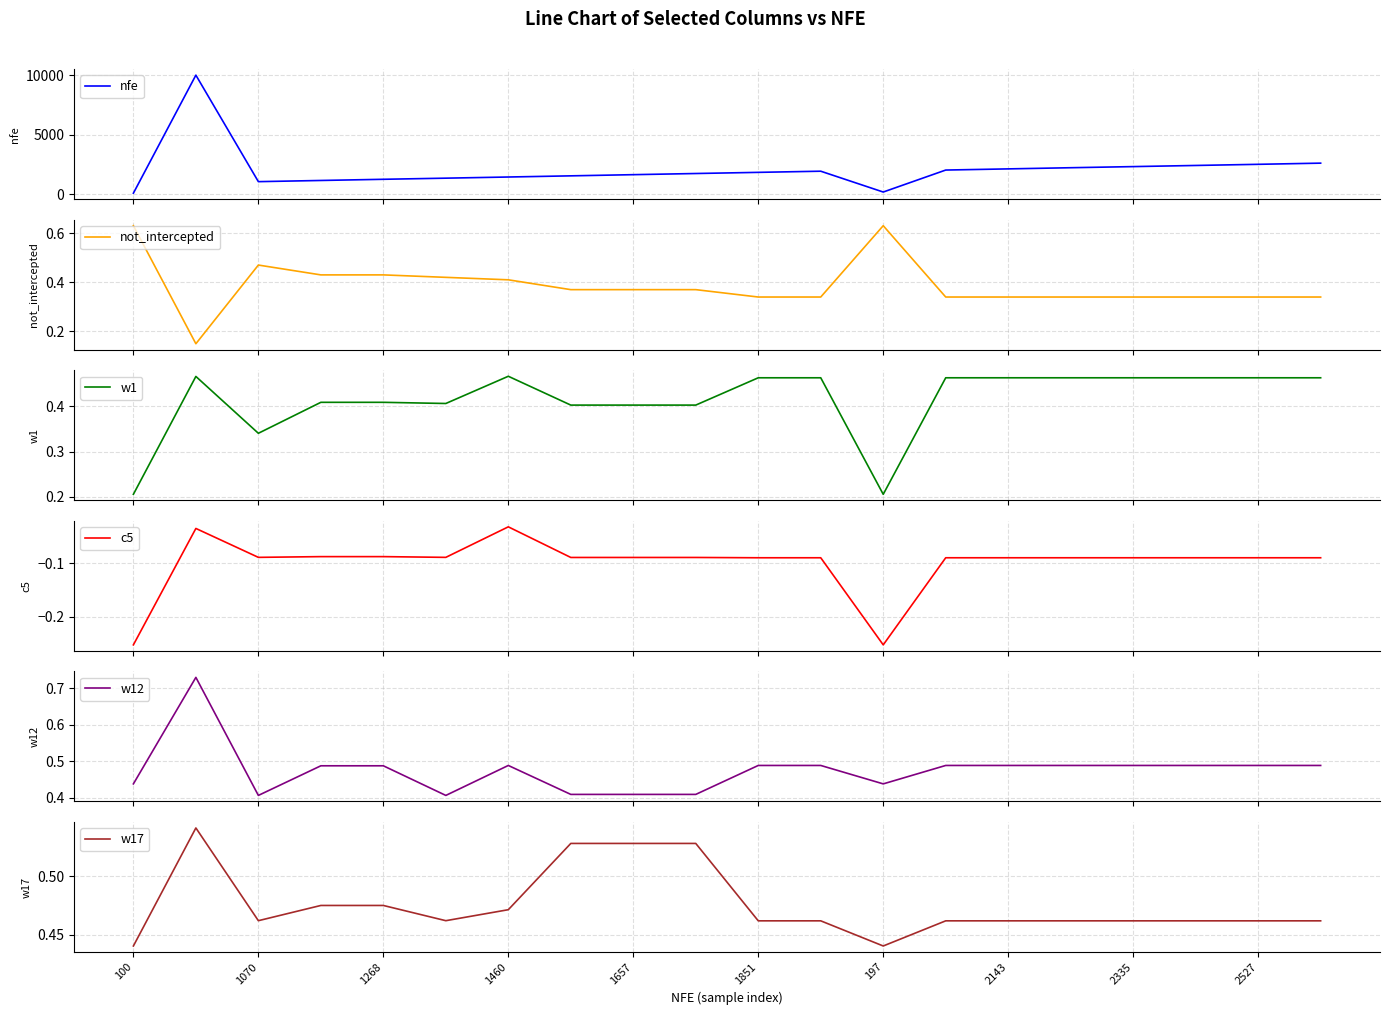

What is the highest value of the nfe series?

10025